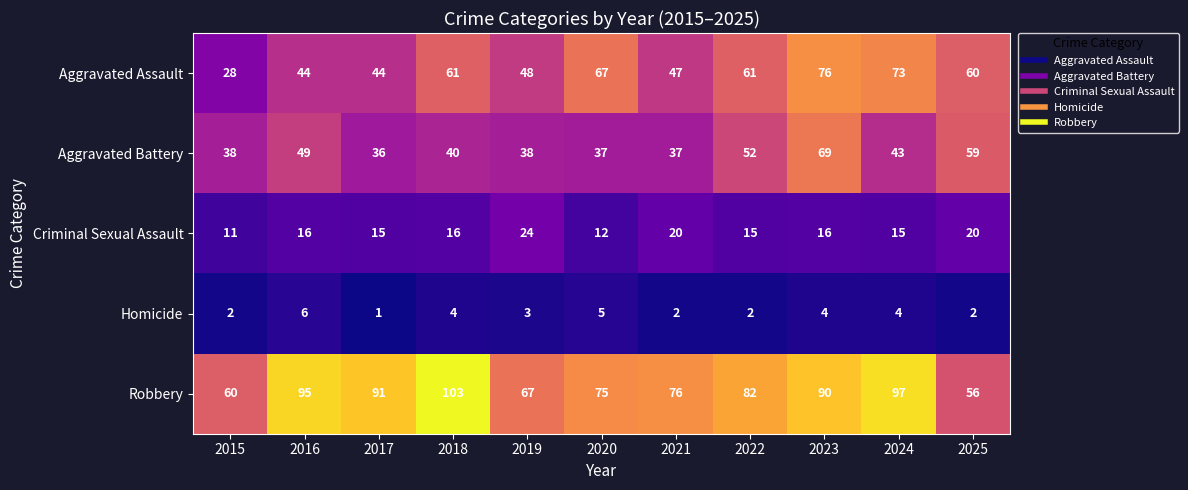

What is the spread (max minus min) of values at 2017?

90